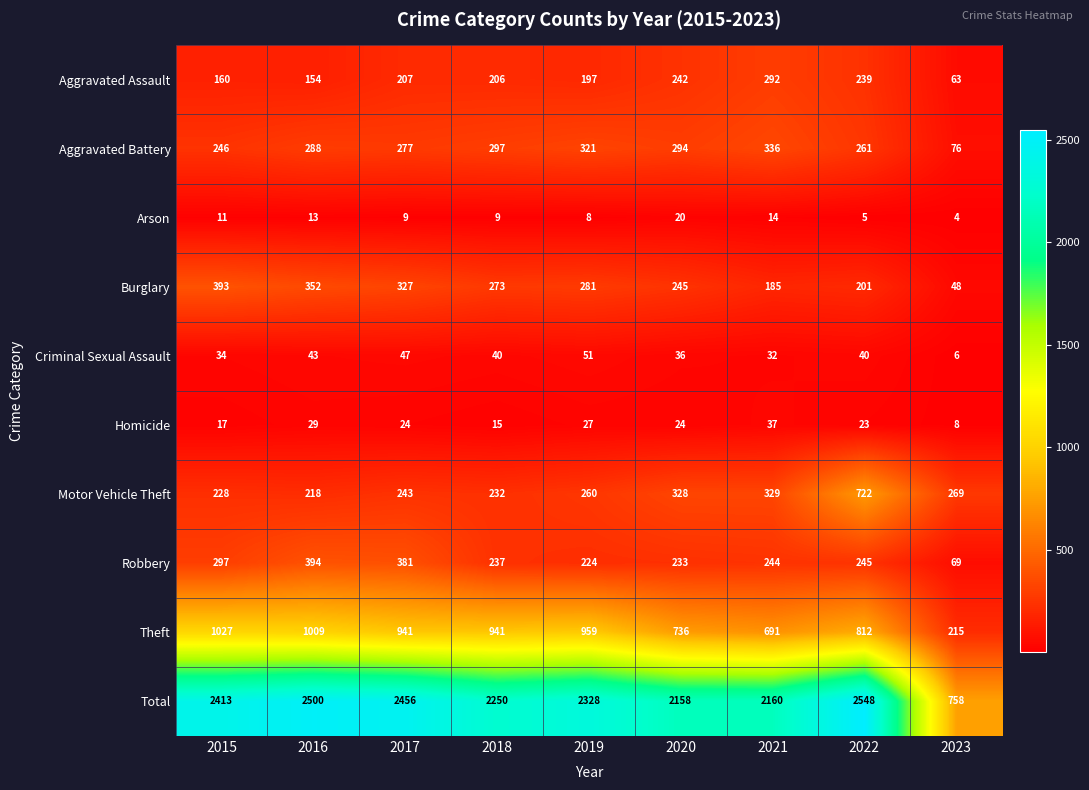

At which category is the sum across all series the highest?

2022